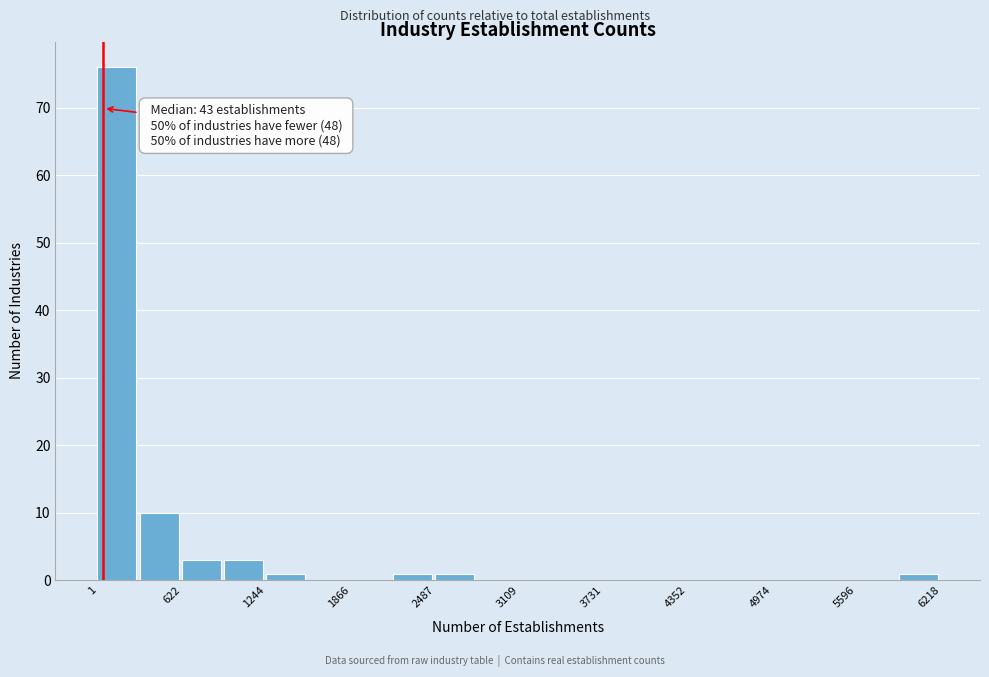

Read against the x-axis, roughly where is the centre of the tallest bar?

100